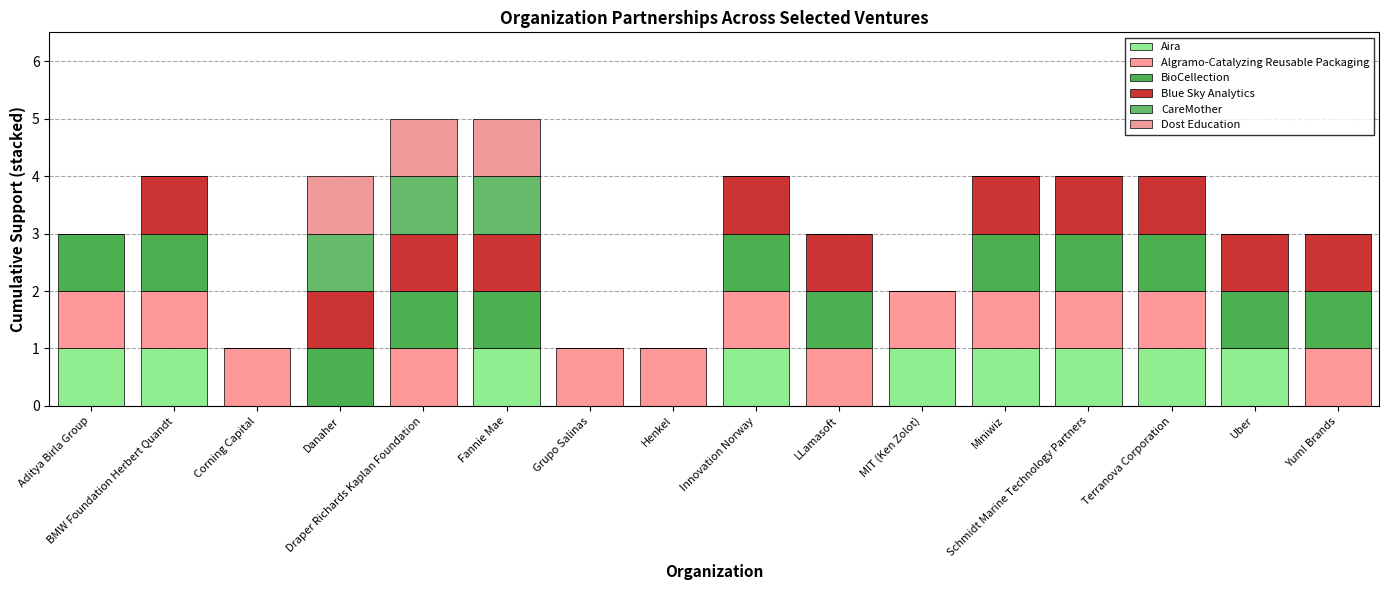

What are all the series names shown in the legend?

Aira, Algramo-Catalyzing Reusable Packaging, BioCellection, Blue Sky Analytics, CareMother, Dost Education